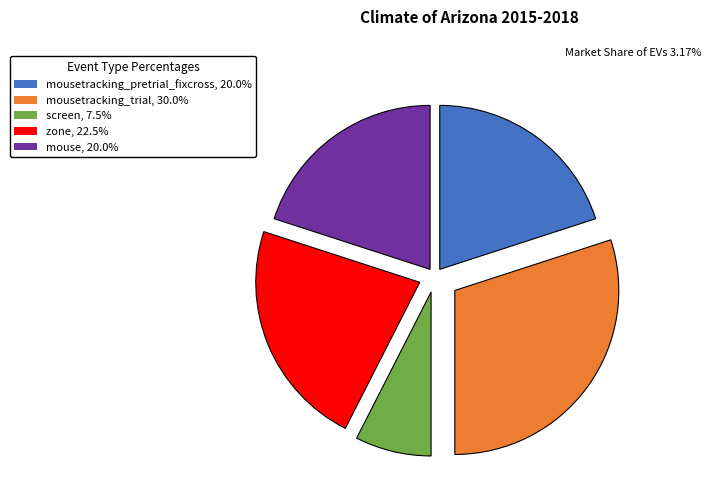

Approximately how many times larger is the value at mouse, 20.0% compared to zone, 22.5%?

0.9